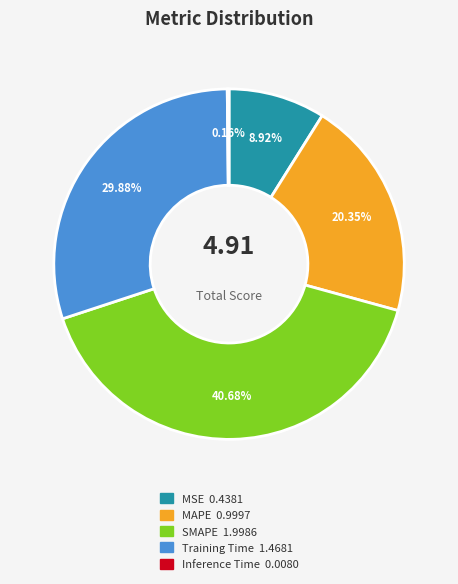

Which slice is the largest?

SMAPE